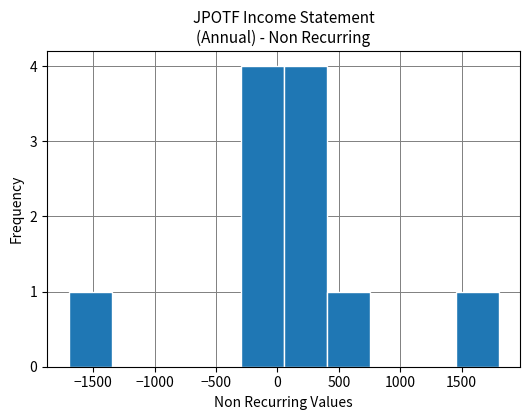

Reading left to right, transcribe this chart: for each bar, give the range it covers on the x-axis and its height. The values are not printed on the chart, so give them approximately, as read against the axis.

-1700 to -1350: 1
-1350 to -1000: 0
-1000 to -650: 0
-650 to -300: 0
-300 to 50: 4
50 to 400: 4
400 to 750: 1
750 to 1100: 0
1100 to 1450: 0
1450 to 1800: 1